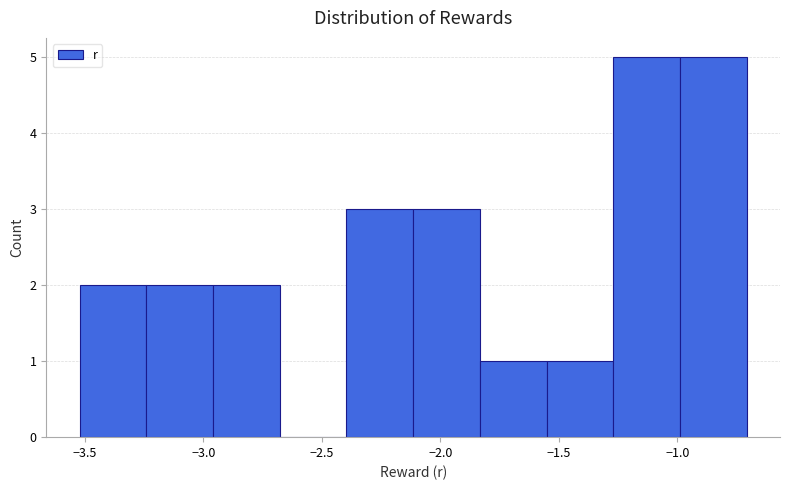

Reading left to right, list every bar in this chart as the range it spans on the x-axis followed by its height. Neither the bar edges nor the heights are printed on the chart, so give them approximately, as read against the axes.

-3.50 to -3.25: 2
-3.25 to -2.95: 2
-2.95 to -2.70: 2
-2.70 to -2.40: 0
-2.40 to -2.10: 3
-2.10 to -1.85: 3
-1.85 to -1.55: 1
-1.55 to -1.25: 1
-1.25 to -1.00: 5
-1.00 to -0.70: 5